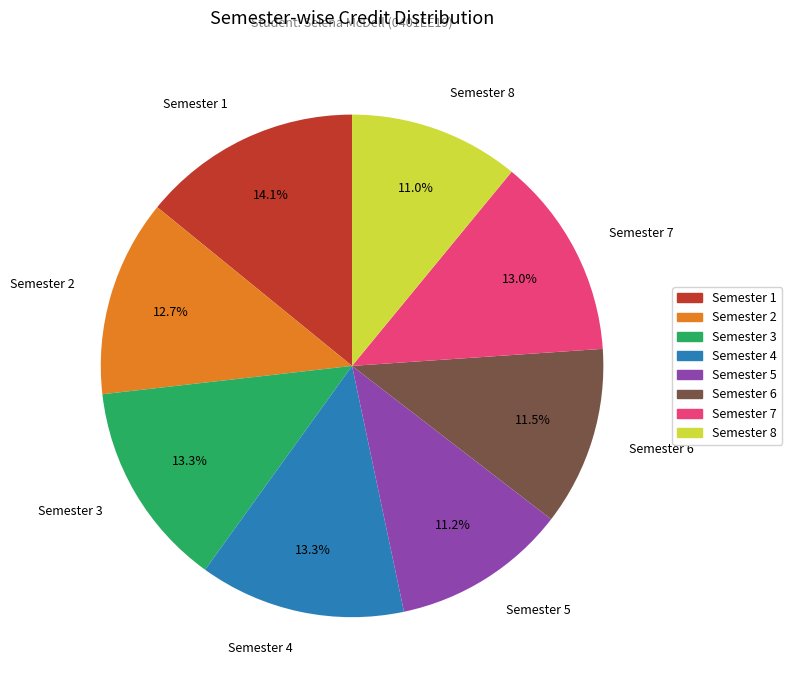

How many segments does this pie chart have?

8